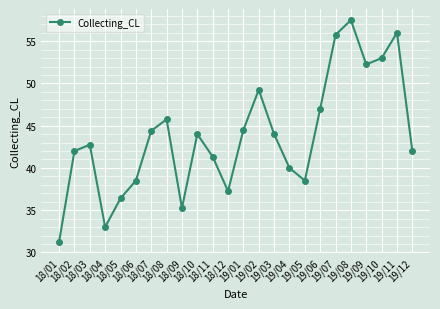

Approximately how many times larger is the value at 19/03 compared to 18/02?

1.0